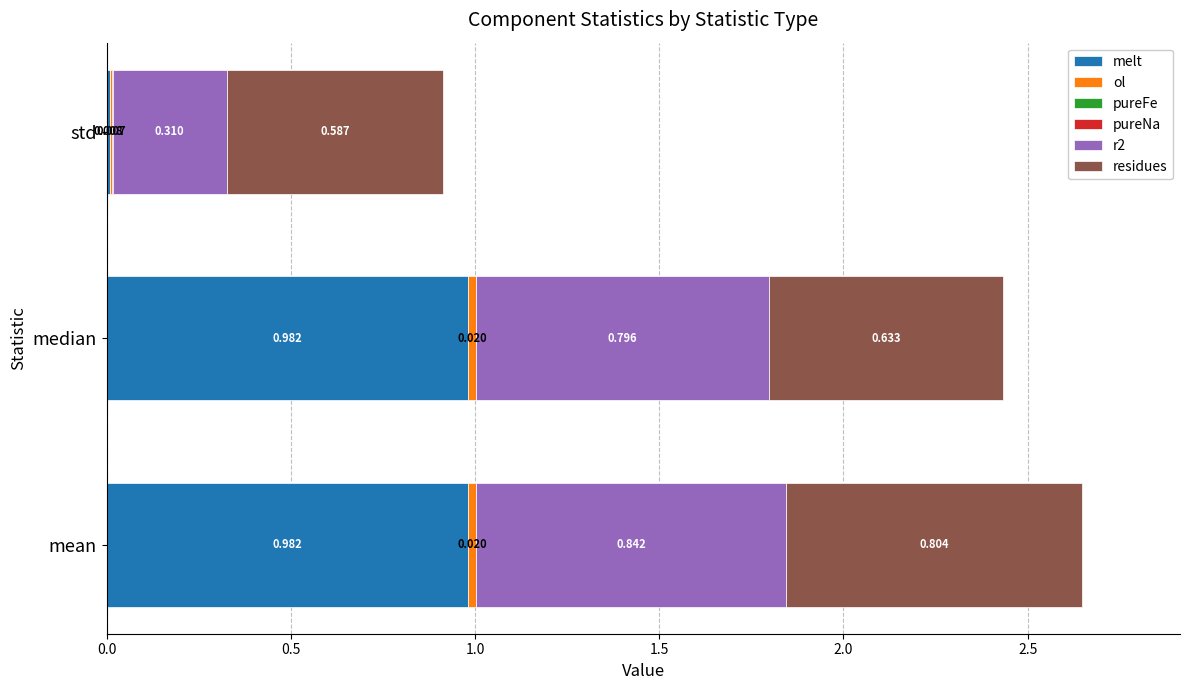

At which category is the sum across all series the highest?

mean